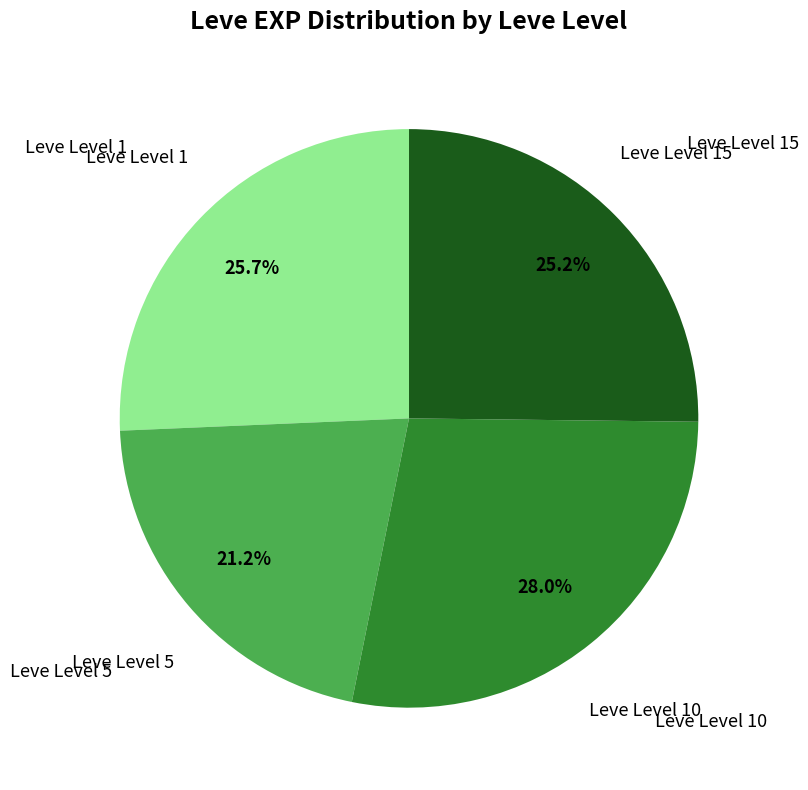

Between Leve Level 15 and Leve Level 10, which is larger?

Leve Level 10